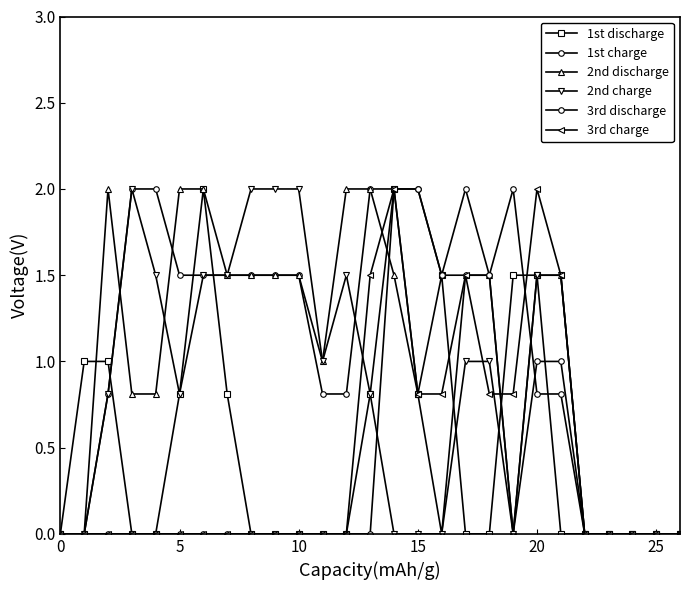

Does the chart display data point markers on the line(s)?

Yes